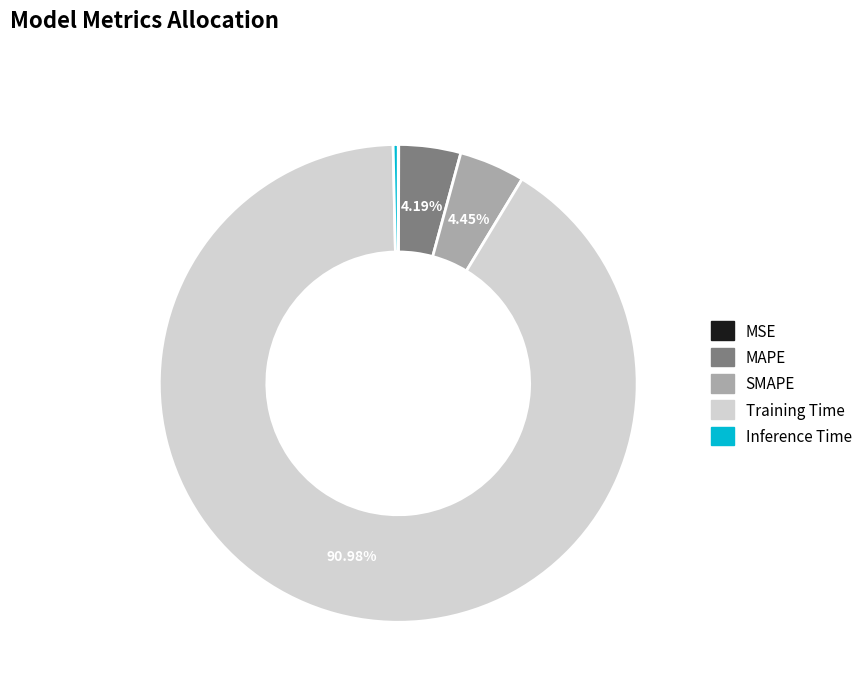

Which category has the biggest portion of the pie?

Training Time